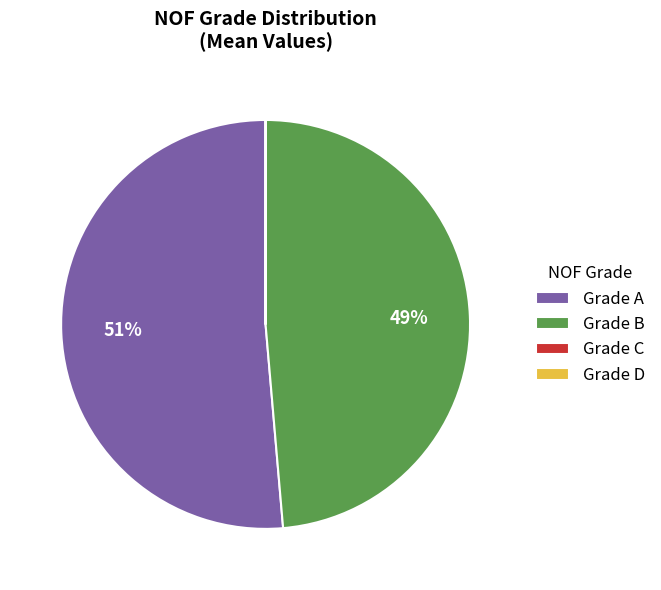

To the nearest percent, what percentage of the pie is Grade A?

51%